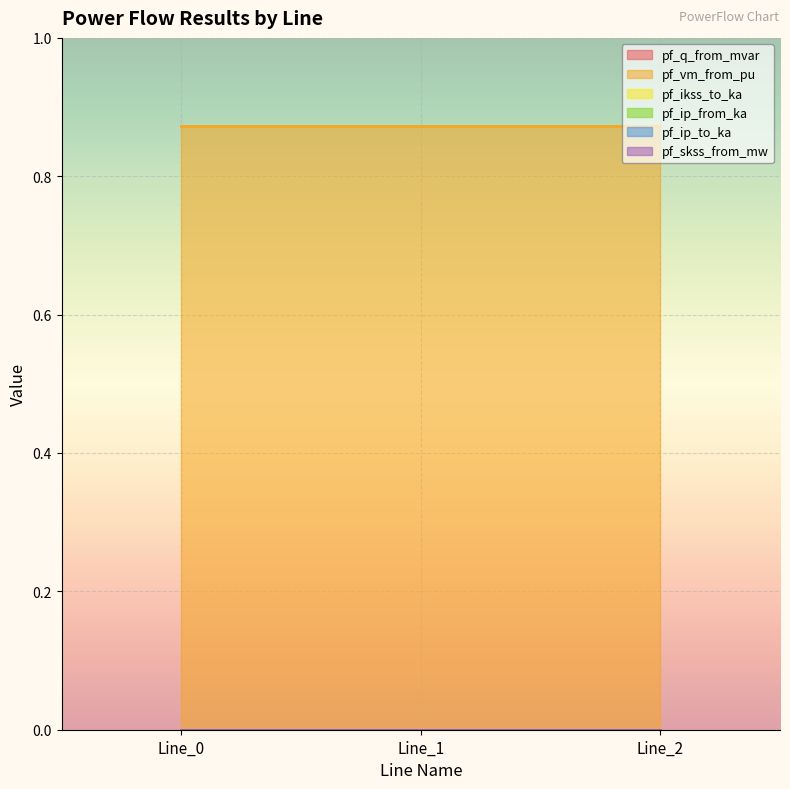

Which series has the largest total across all categories?

pf_vm_from_pu